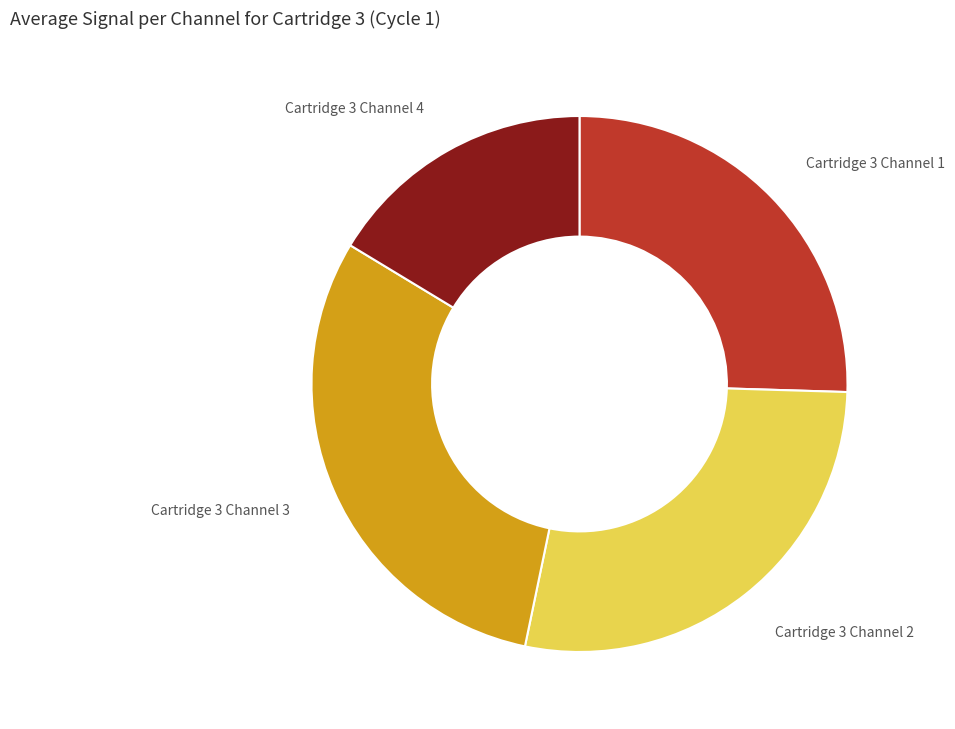

Is the sum of Cartridge 3 Channel 3 and Cartridge 3 Channel 1 greater than half?

Yes